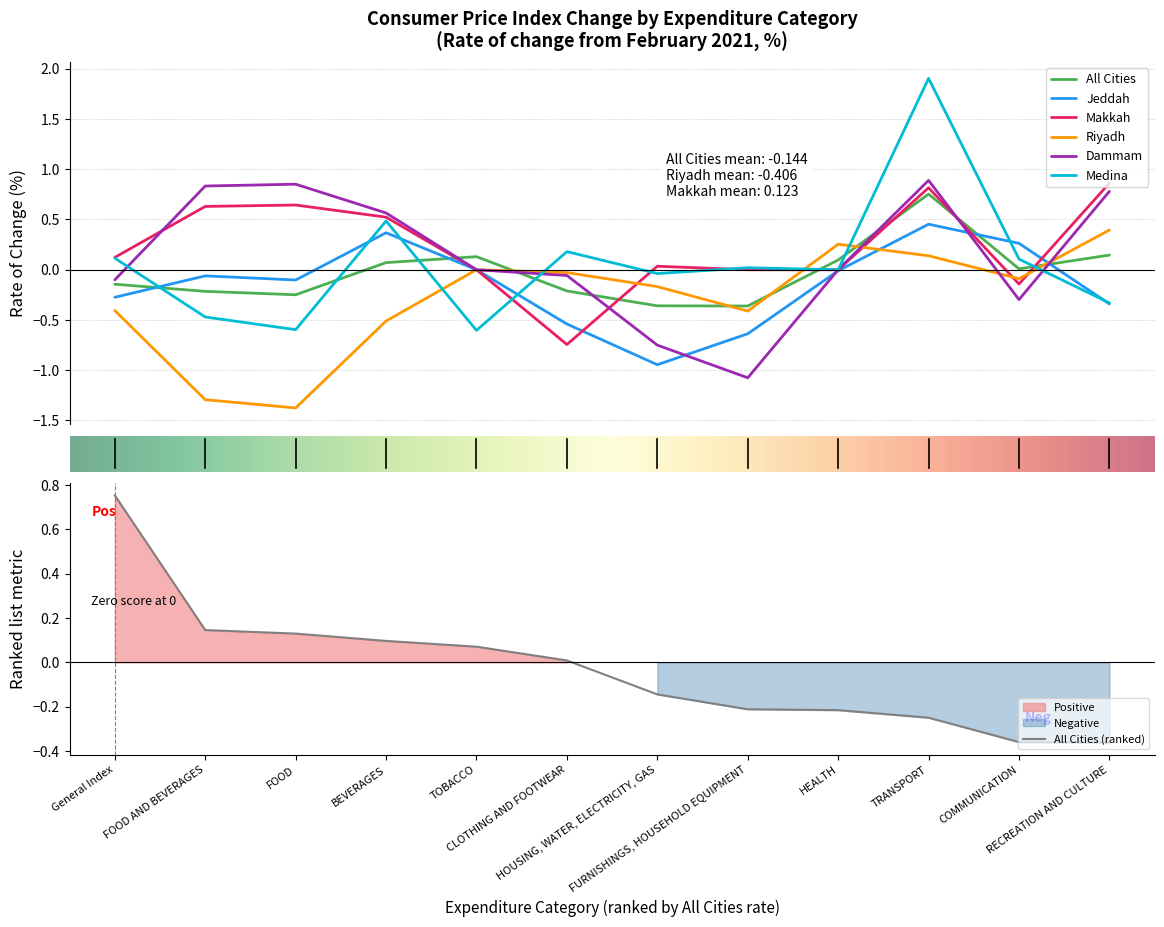

How many interior local valleys does the Makkah series have?

2